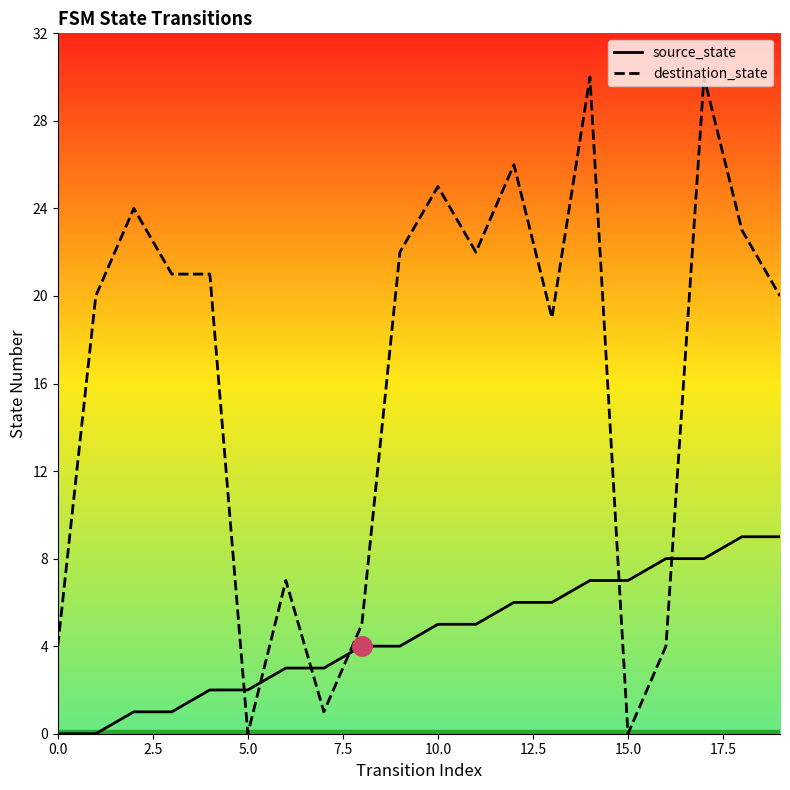

At which category is the sum across all series the highest?

17